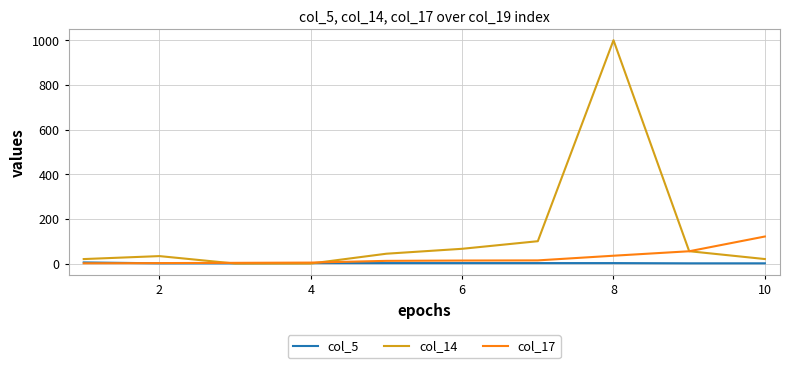

What is the maximum value shown in the chart?

1000.0